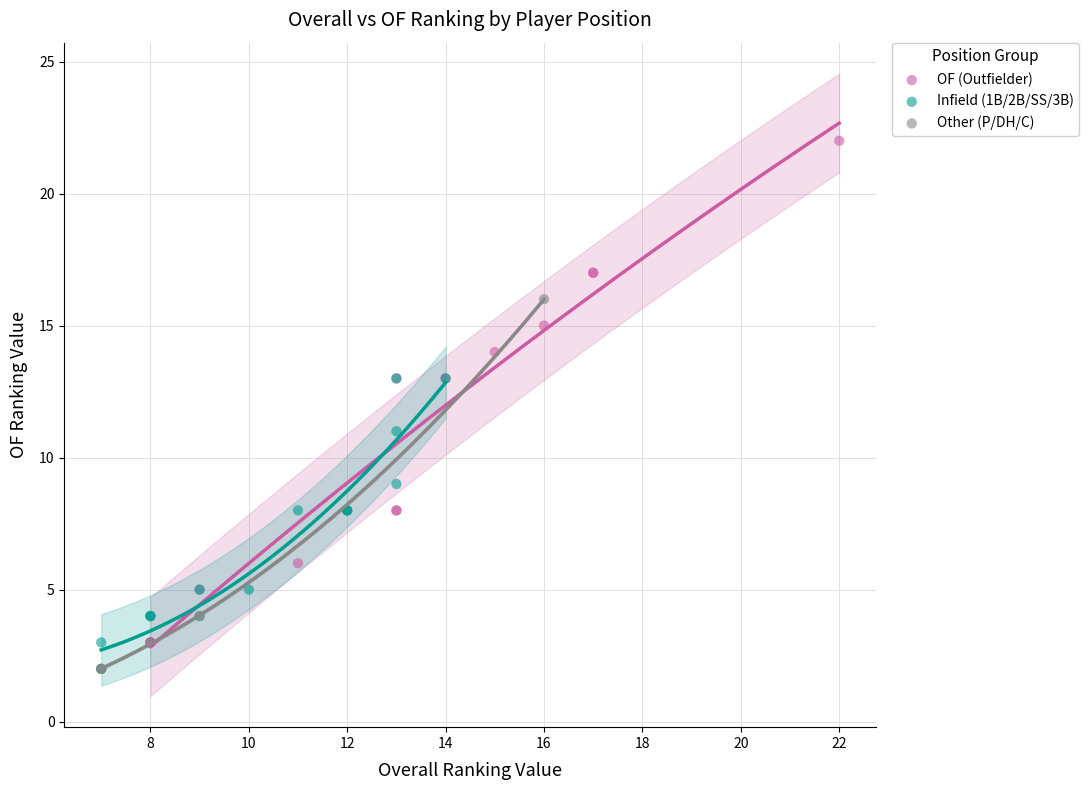

Which series has the largest Y range (max minus min)?

OF (Outfielder)